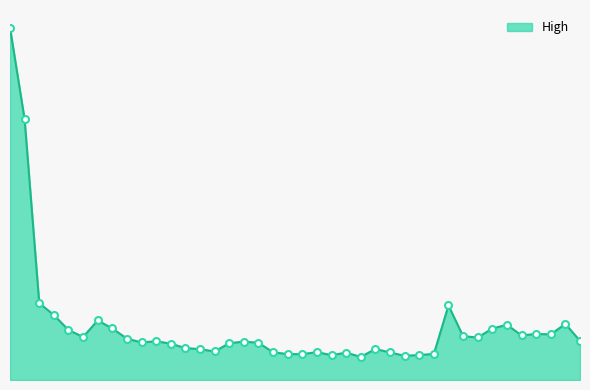

What is the average value?

0.2